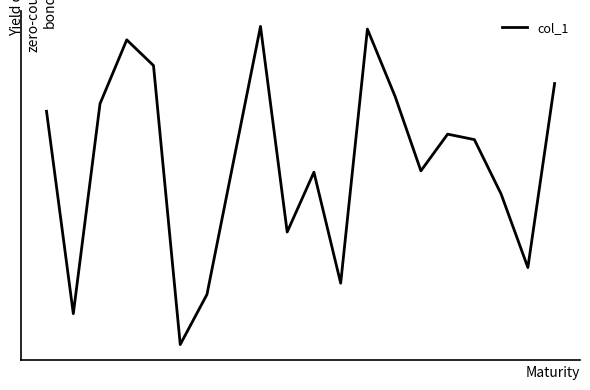

Does the chart display data point markers on the line(s)?

No